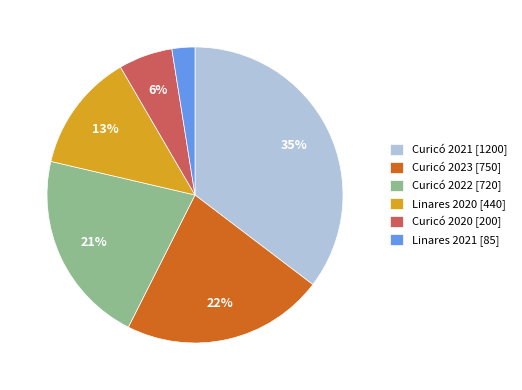

Rank the categories by value from highest to lowest.

Curicó 2021 [1200], Curicó 2023 [750], Curicó 2022 [720], Linares 2020 [440], Curicó 2020 [200], Linares 2021 [85]